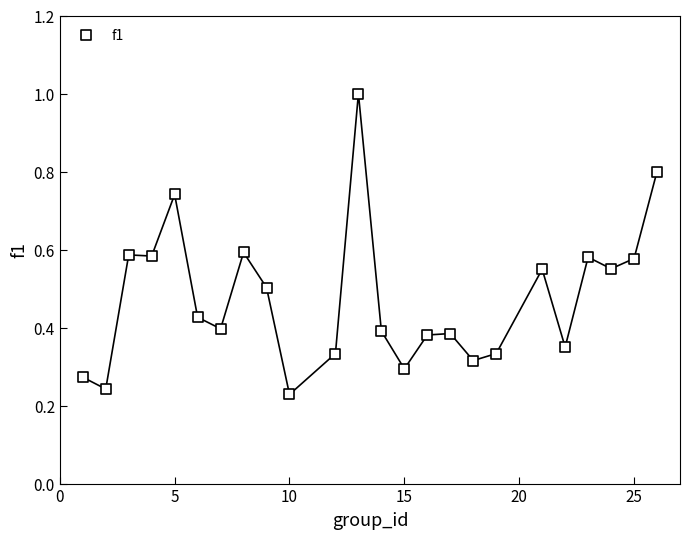

What is the range of Y values (max minus min)?

0.8